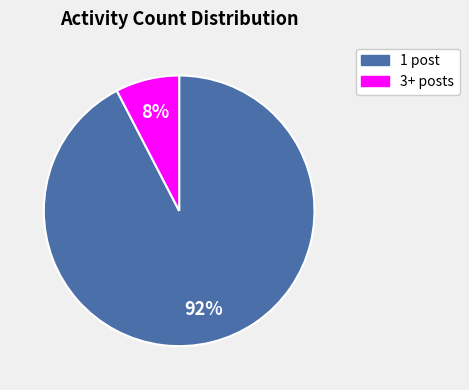

What percentage is the 1 slice, to the nearest percent?

92%